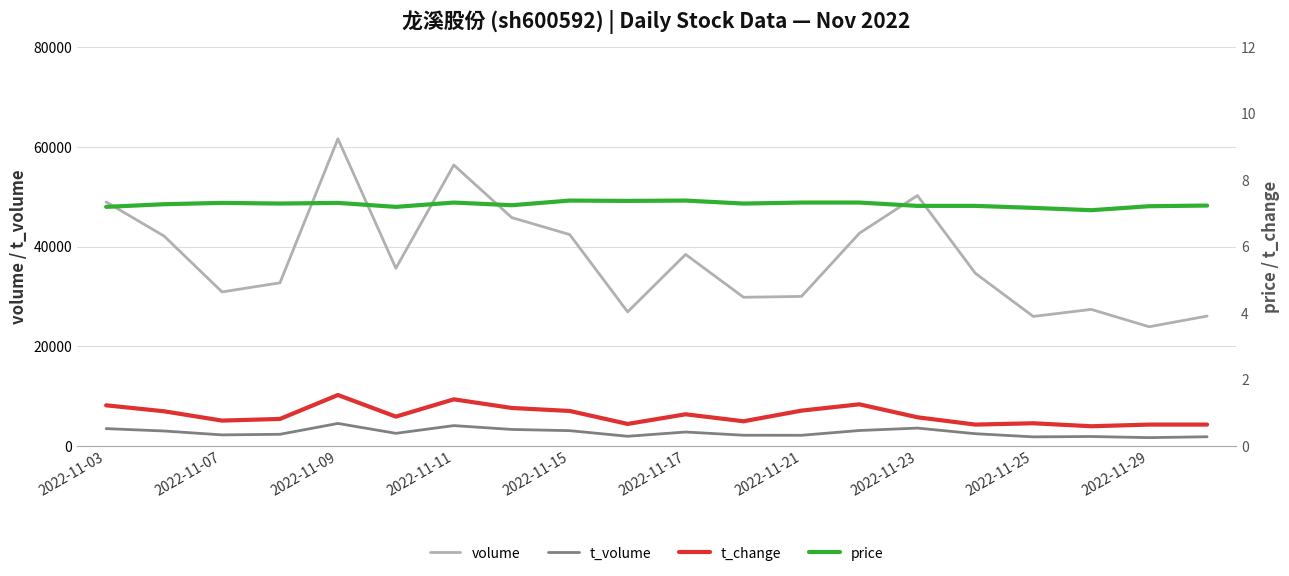

True or false: t_volume and price cross at least once.

False